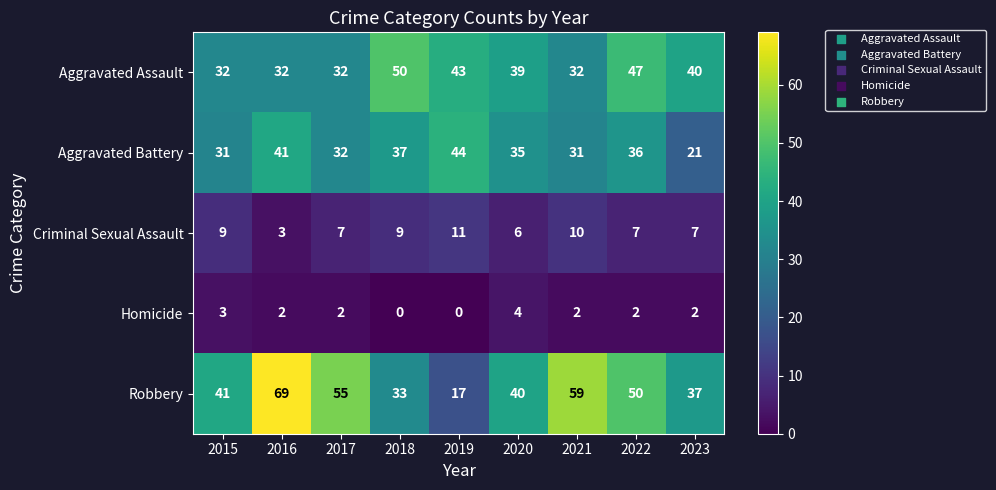

How many values in the Criminal Sexual Assault series are below 7?

2